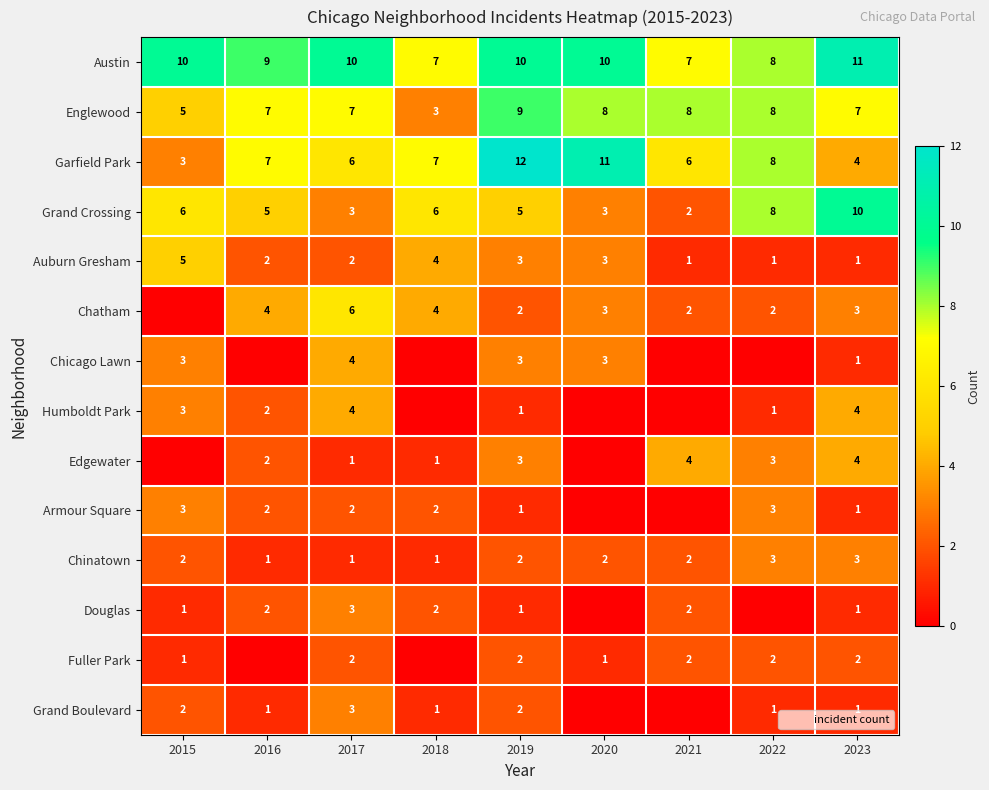

How many values in the Chicago Lawn series exceed 1?

4